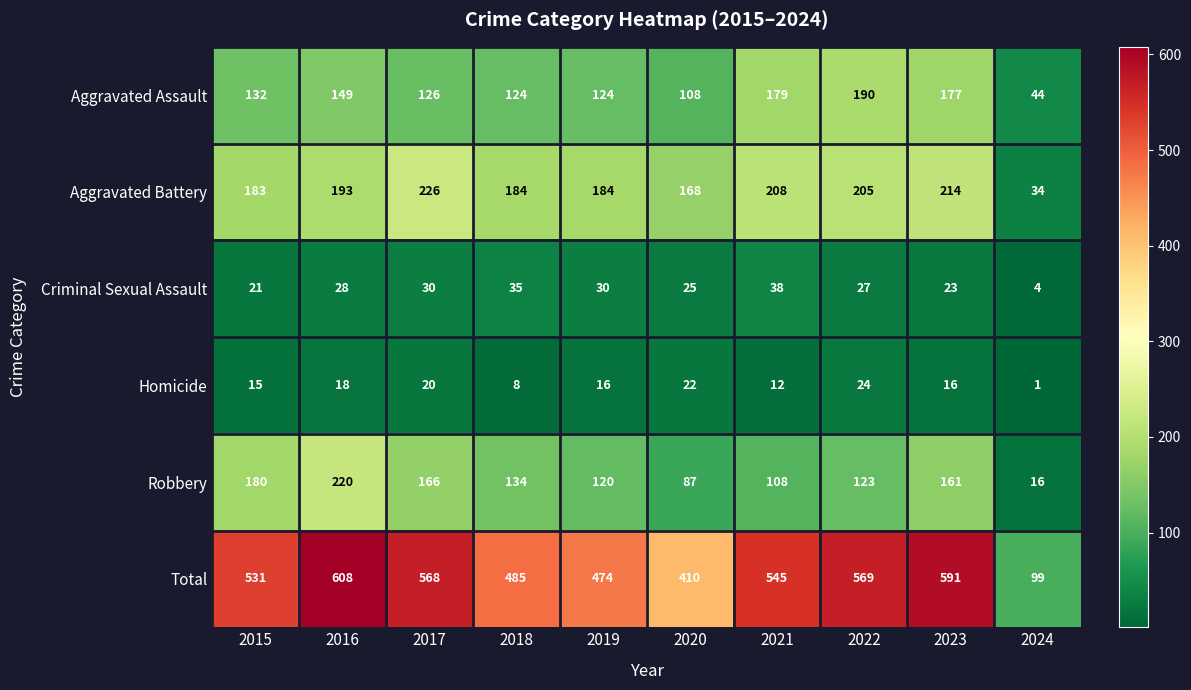

Which category has the highest value in the Total series?

2016